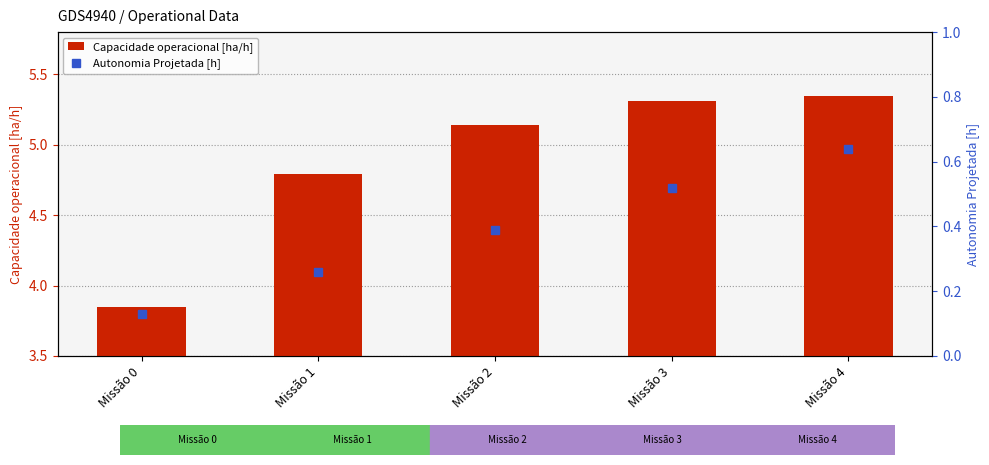

What is the sum of all Autonomia Projetada [h] values?

1.9